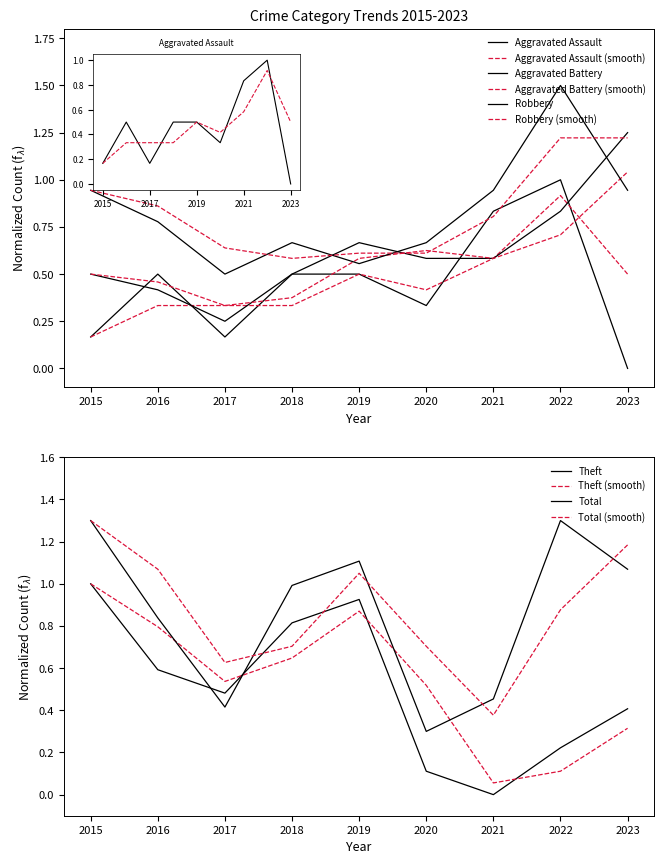

What is the total value across all series at 2018?

3.5